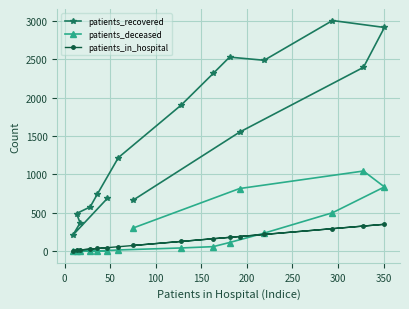

What is the maximum value for patients_recovered?

3002